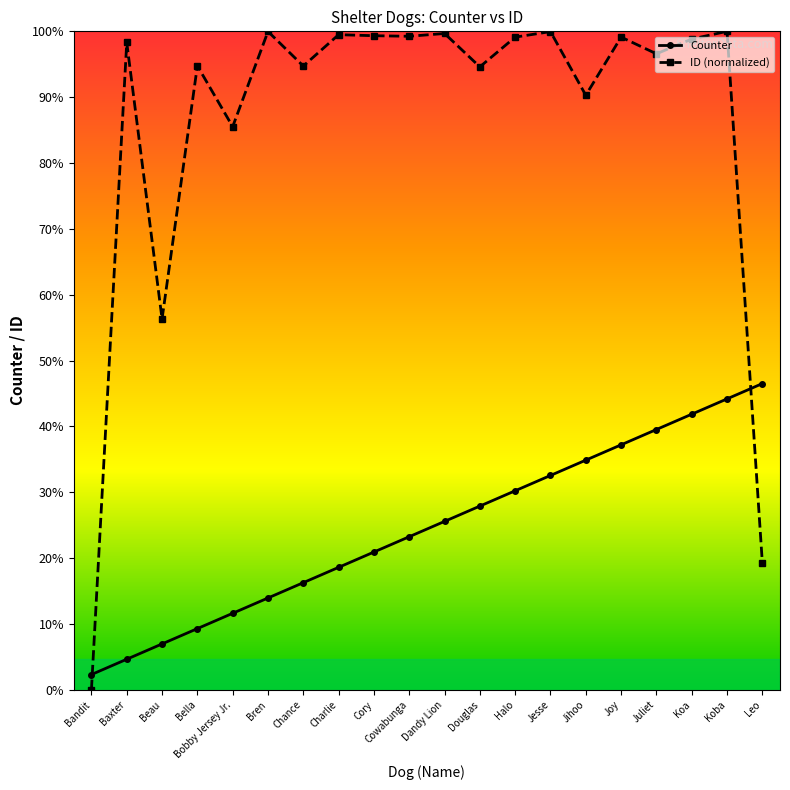

Which label corresponds to the smallest value in the chart?

Bandit